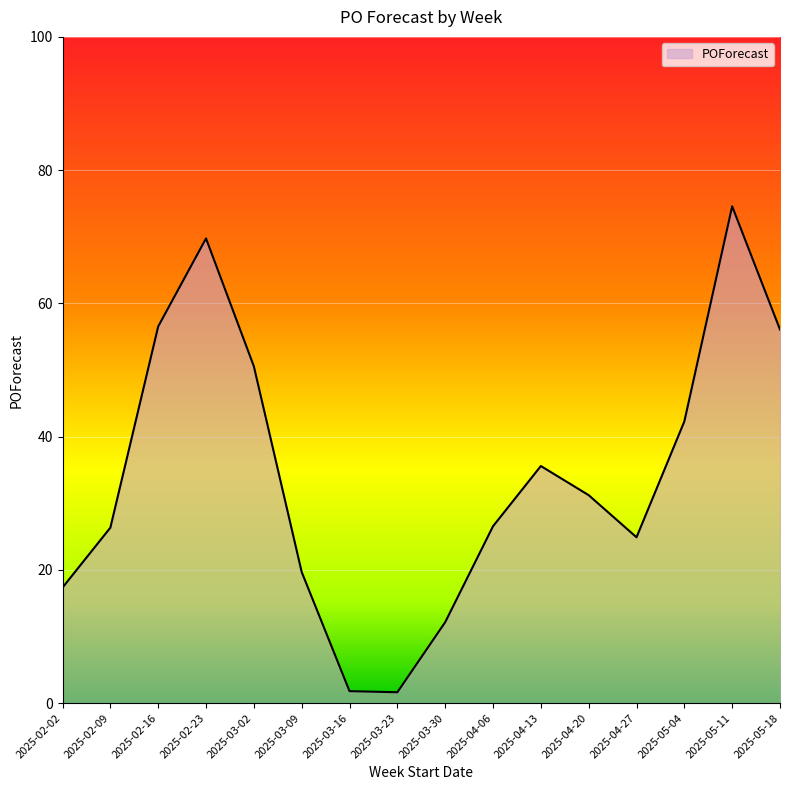

Does the chart have visible grid lines?

Yes